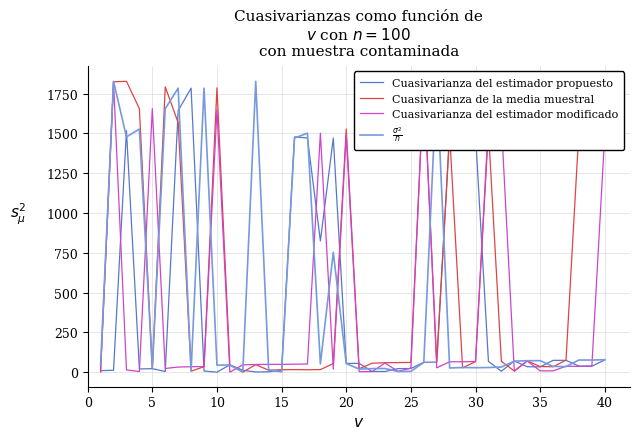

What is the highest value of the Cuasivarianza del estimador propuesto series?

1784